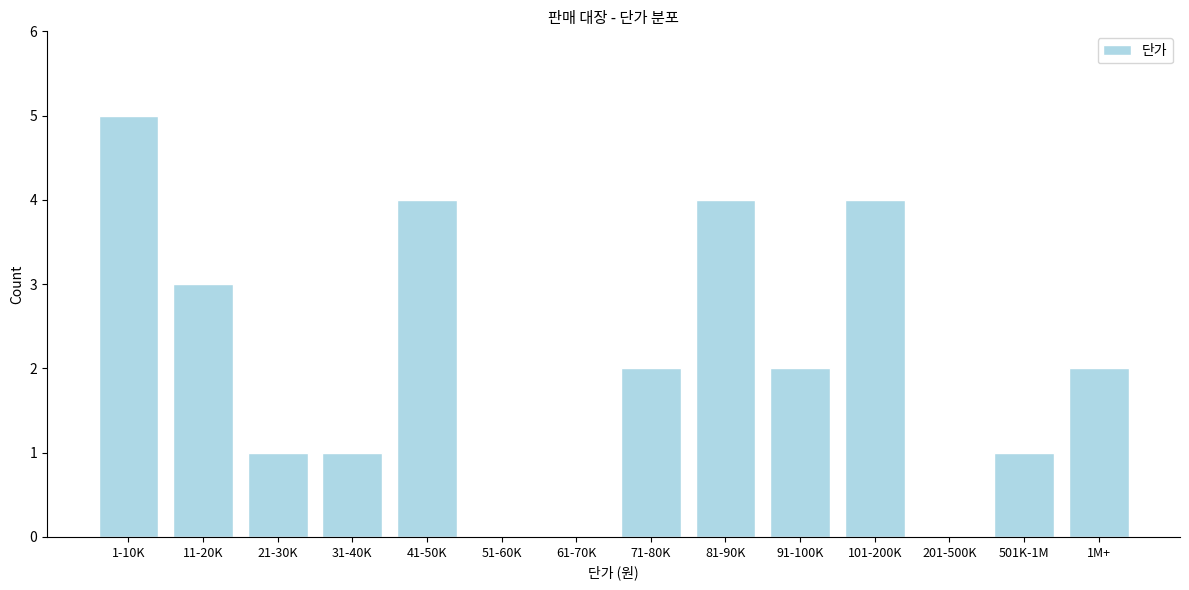

Reading left to right, what are all the values shown in this chart?

1-10K=5	11-20K=3	21-30K=1	31-40K=1	41-50K=4	51-60K=0	61-70K=0	71-80K=2	81-90K=4	91-100K=2	101-200K=4	201-500K=0	501K-1M=1	1M+=2